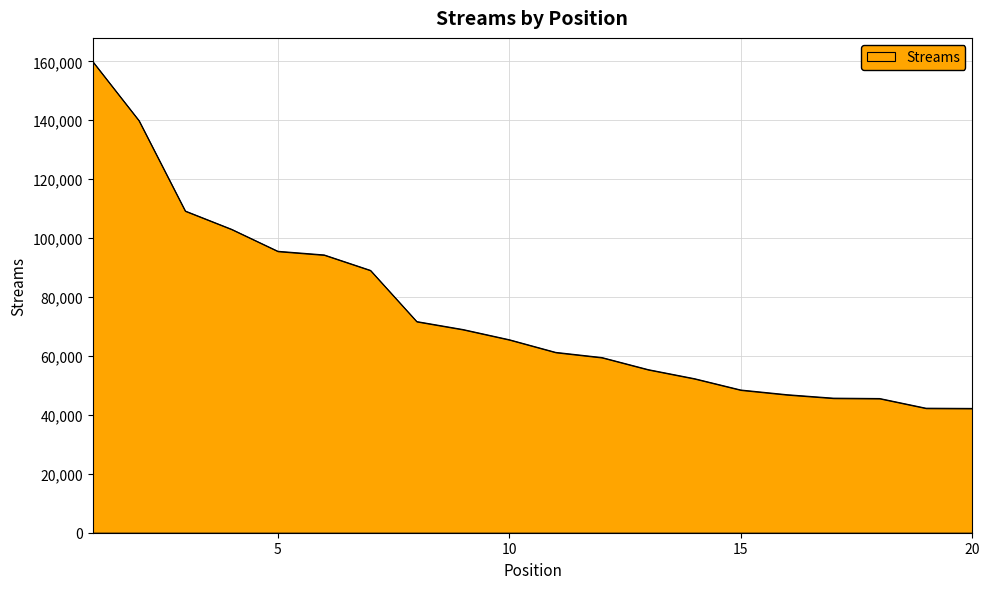

What is the difference between the maximum and minimum values?

117779